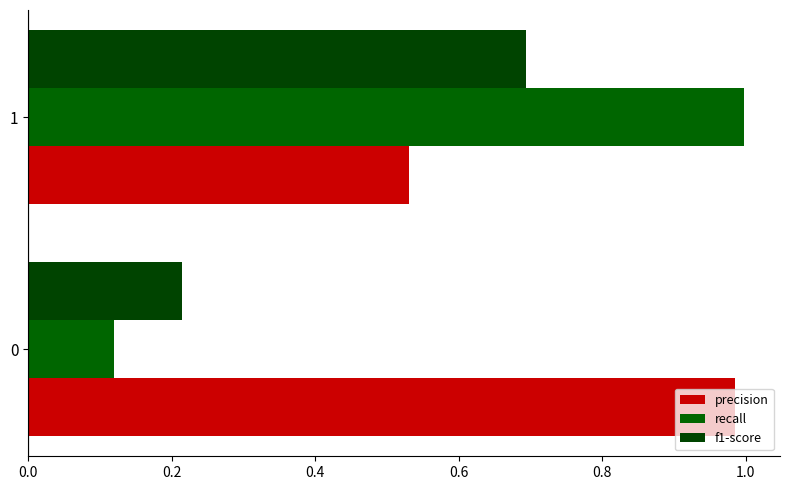

At which category is the sum across all series the highest?

1